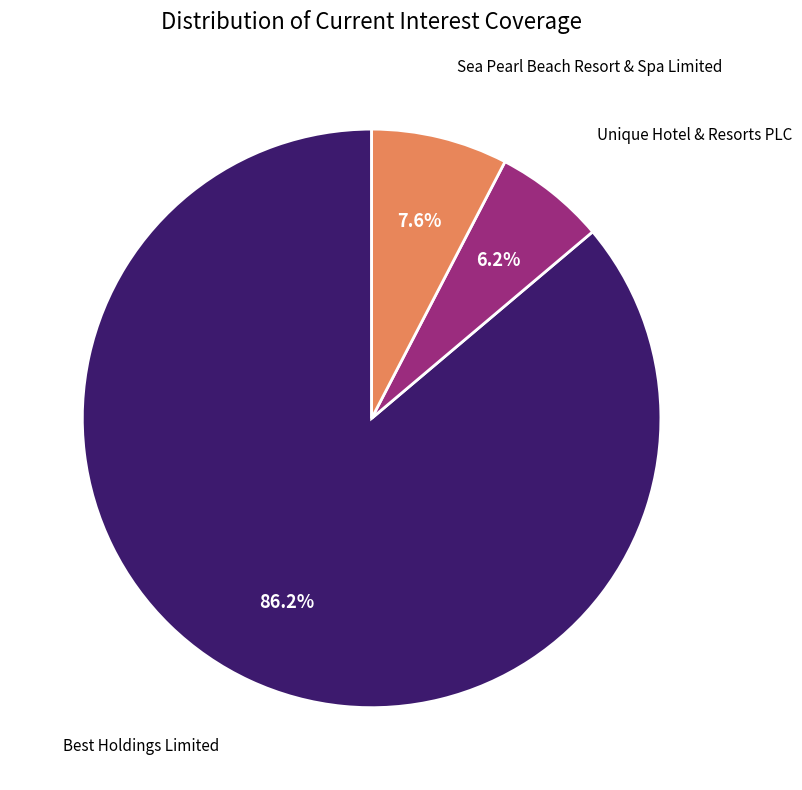

Is there a majority slice in this chart?

Yes